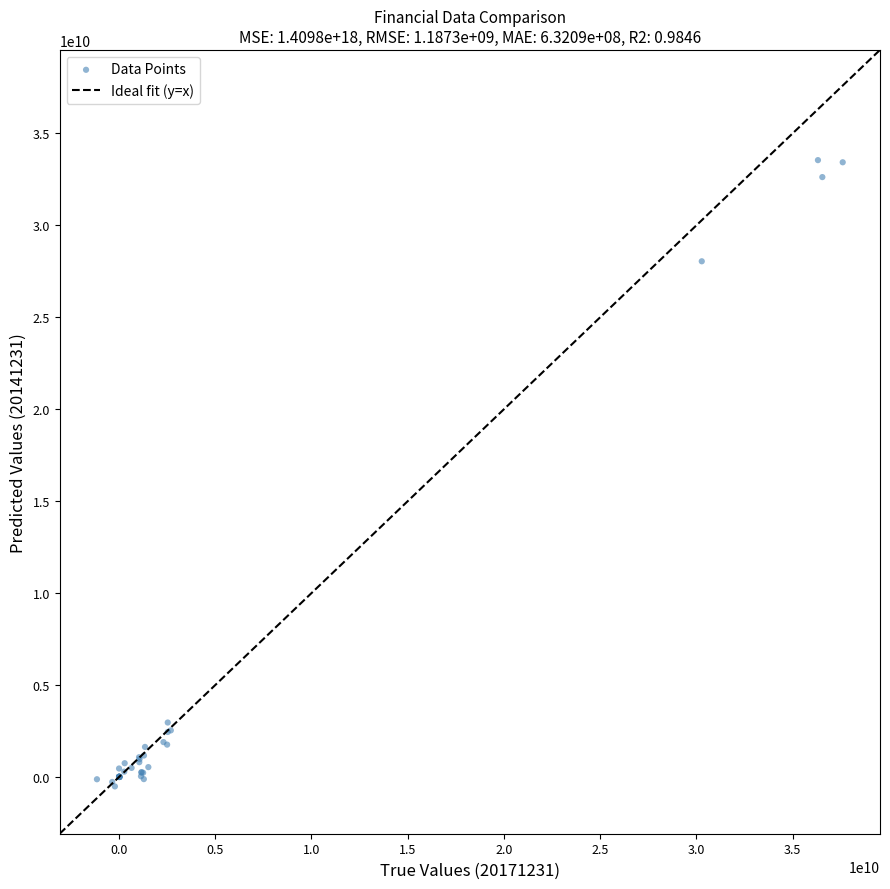

What Y value in the scatter plot is closest to 16518516050?

28048739589.3